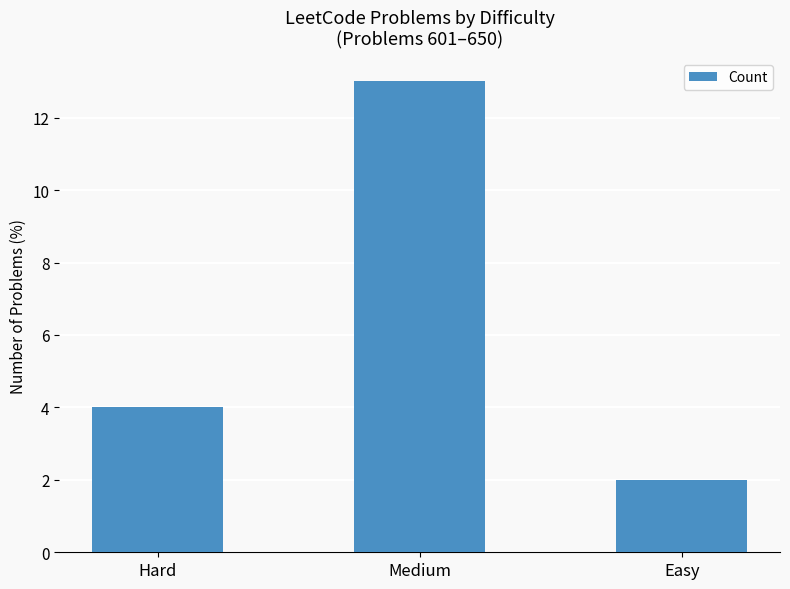

What is the minimum value shown in the chart?

2